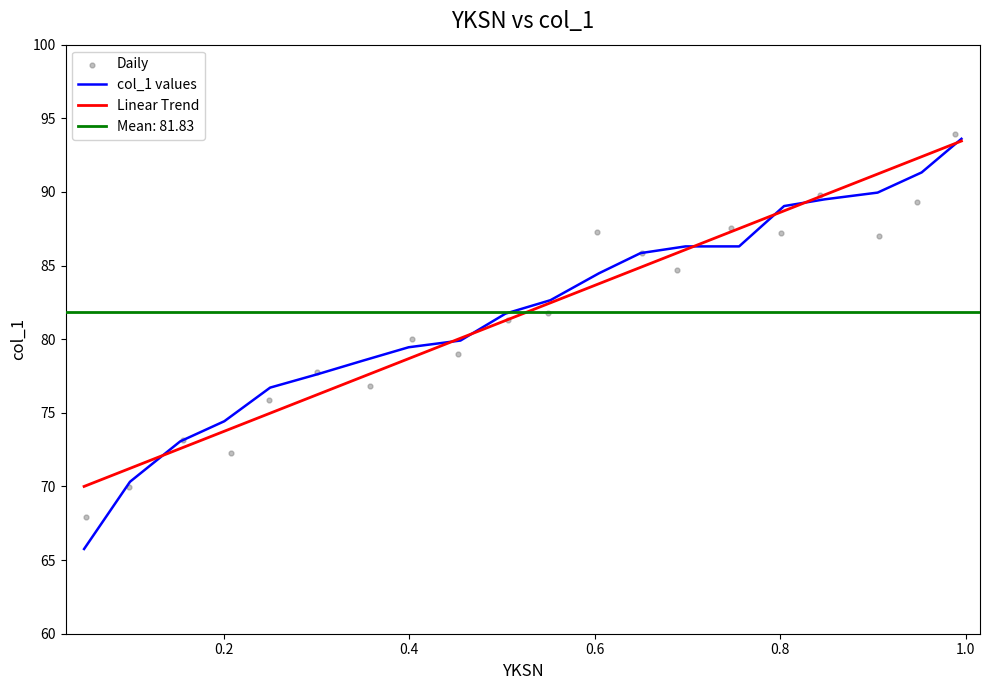

Which series has the largest total across all categories?

col_1 values